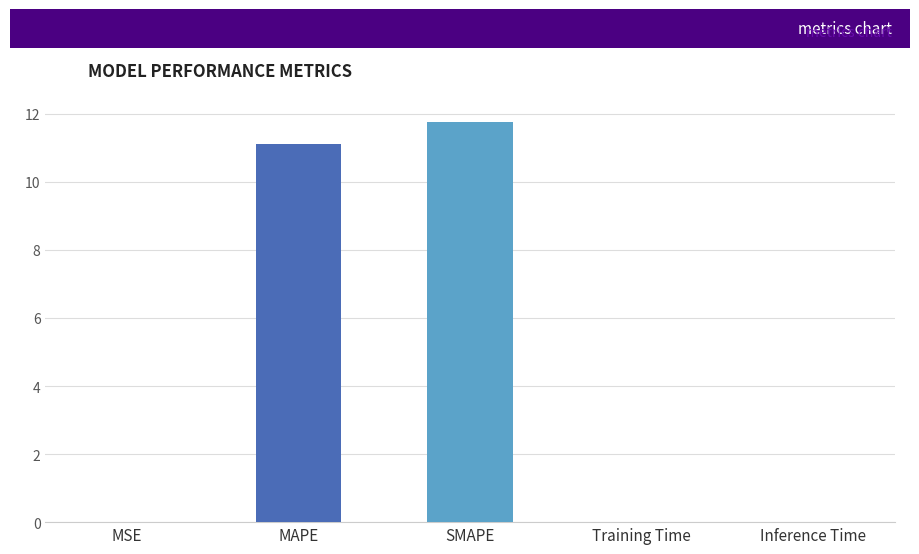

Which has a higher value, MAPE or Inference Time?

MAPE